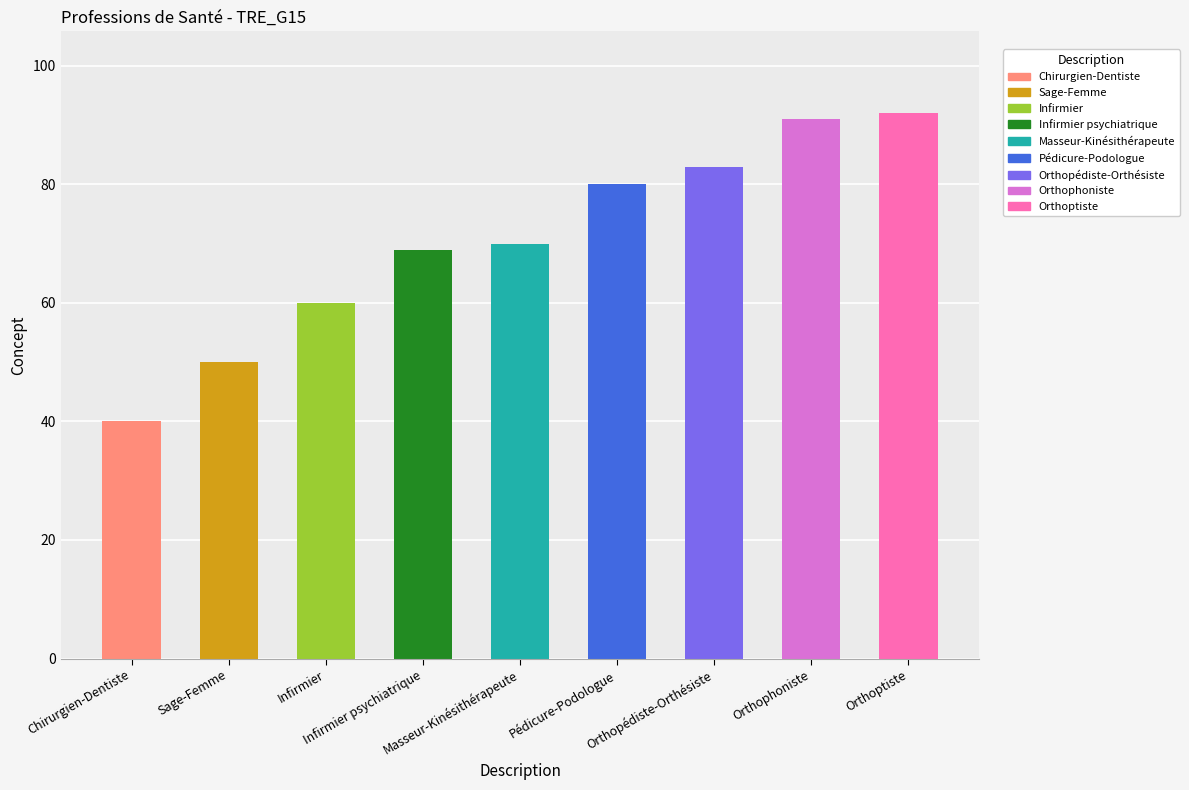

What is the difference between the values at Orthophoniste and Masseur-Kinésithérapeute?

21